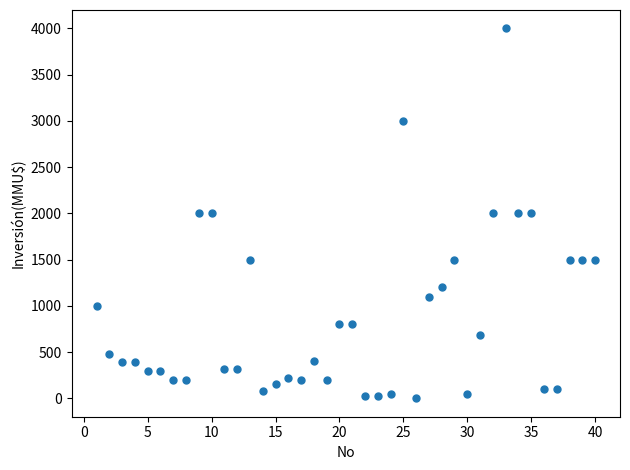

What is the range of X values (max minus min)?

39